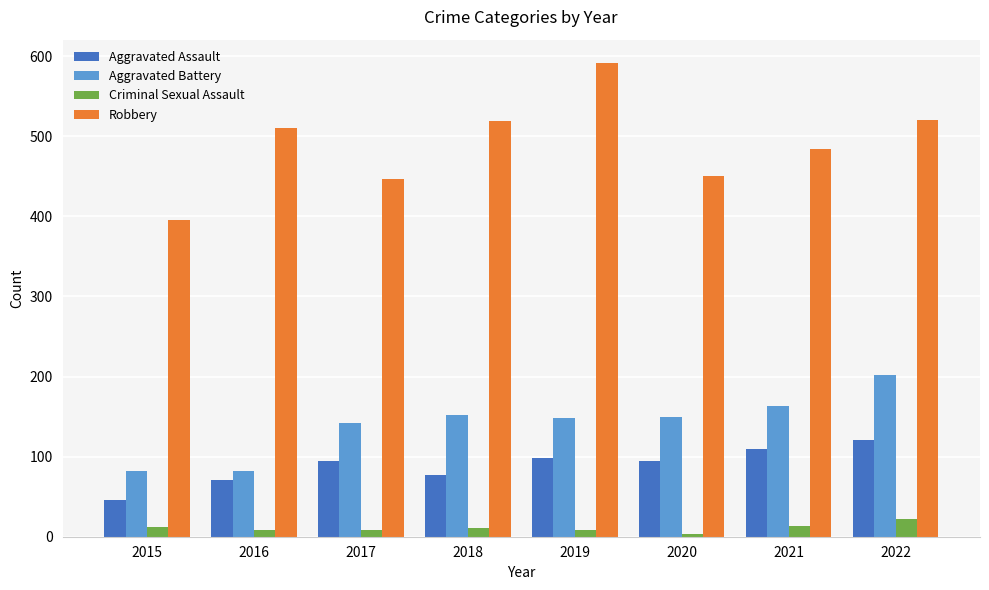

Which series has the largest total across all categories?

Robbery